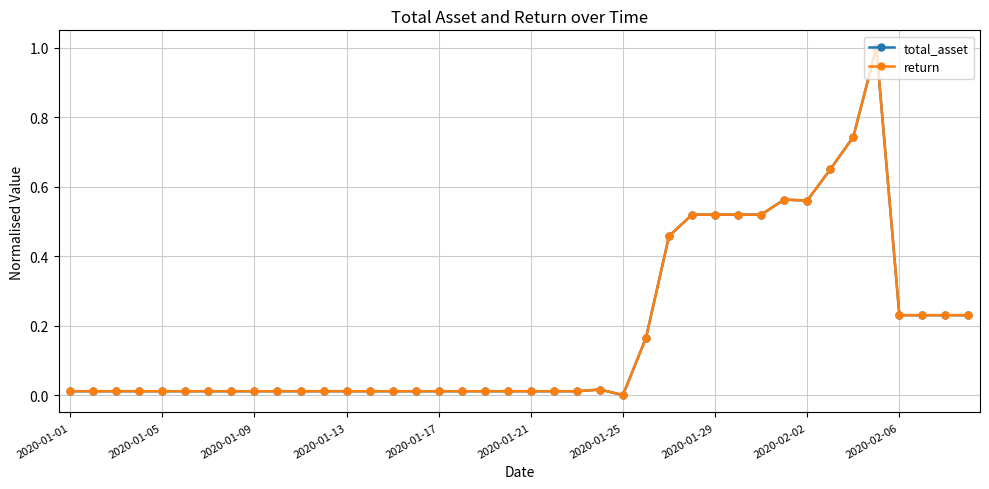

Is this an area chart (filled region under the line)?

No